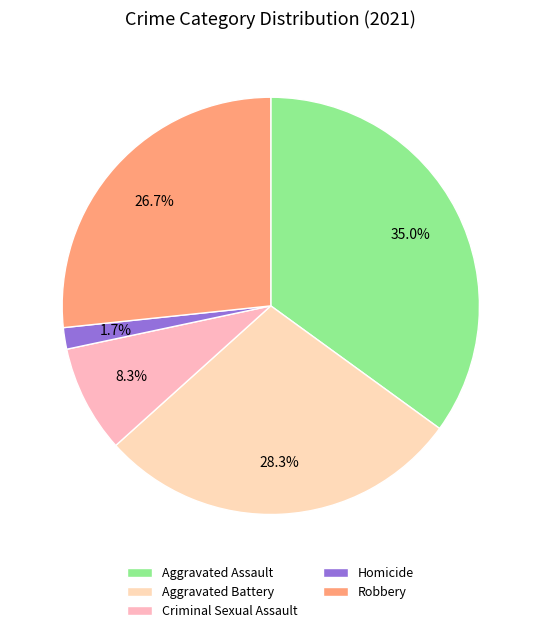

What is the smallest slice in the pie chart?

Homicide